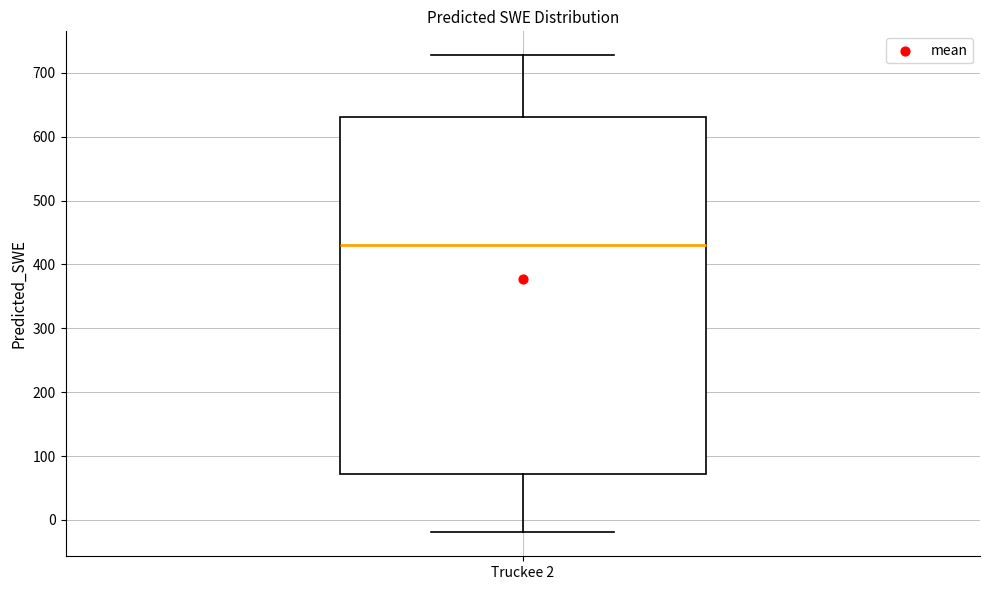

Read this box plot against the y-axis: the position of the median line, the range covered by the box, and the ends of both whiskers. The values are not printed on the chart, so give them approximately, as read against the axis.

median 430, box 70 to 630, whiskers -20 to 730